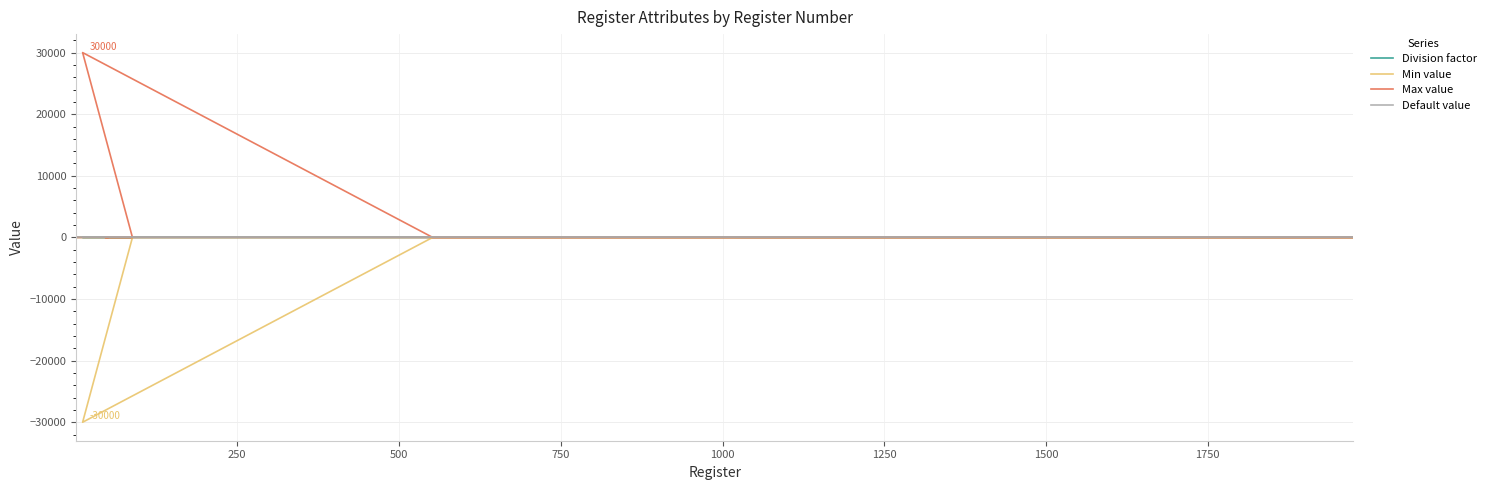

True or false: Division factor has more than 1 points higher than both neighbors.

False